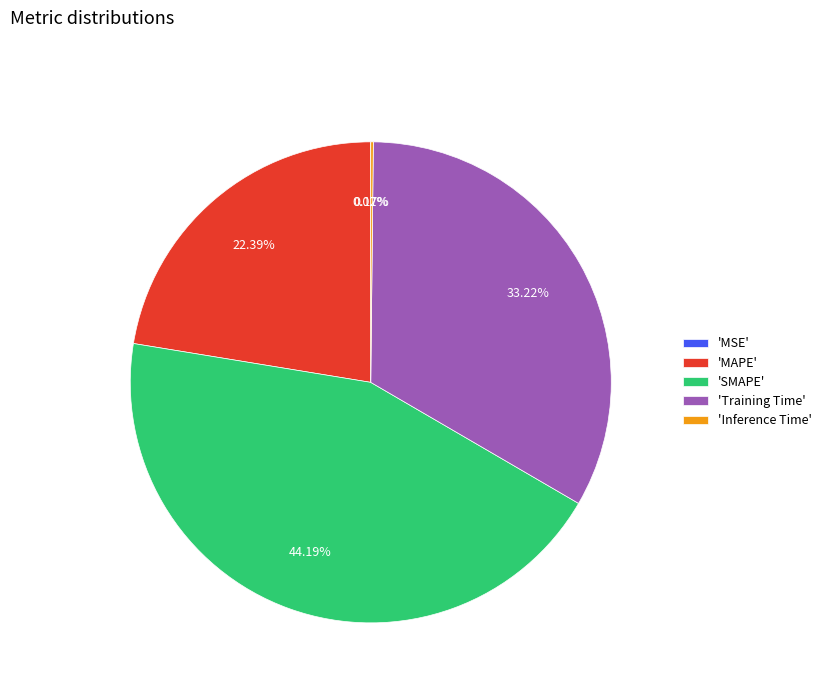

Which has a higher value, 'SMAPE' or 'MAPE'?

'SMAPE'